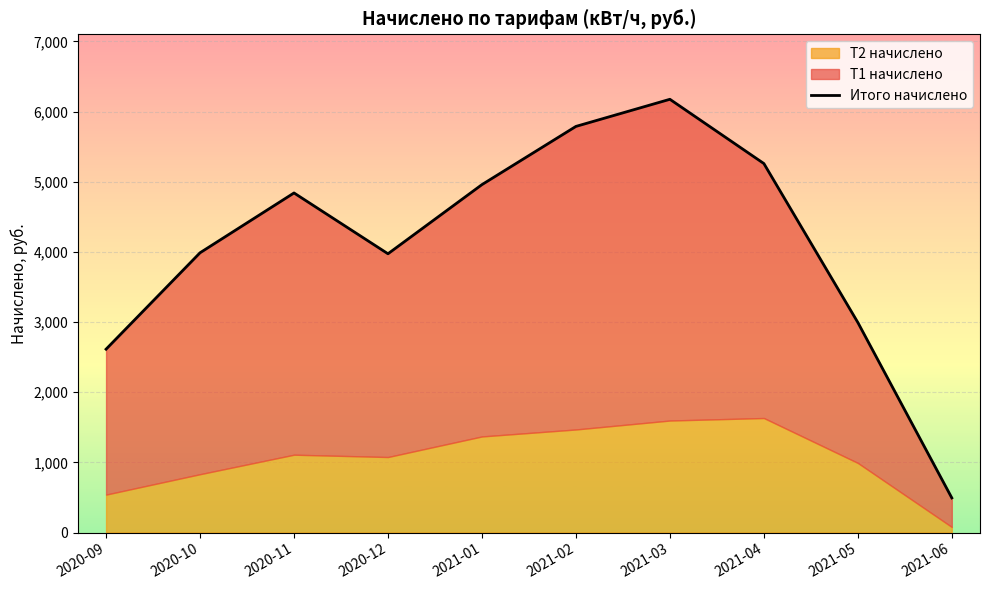

What is the average value?

4107.9